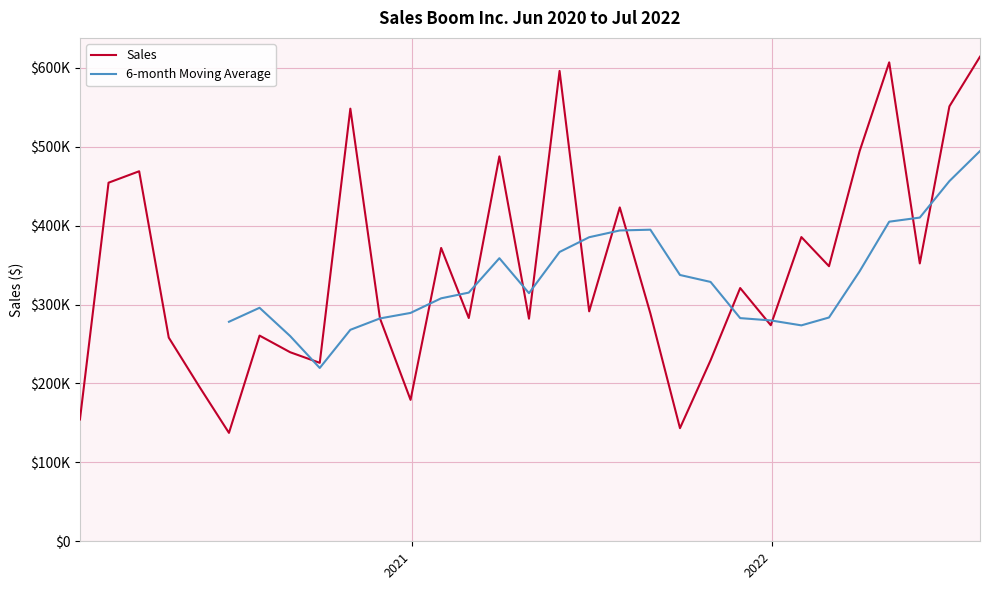

Which has a higher value, 2021-09-30 or 2021-08-31?

2021-08-31